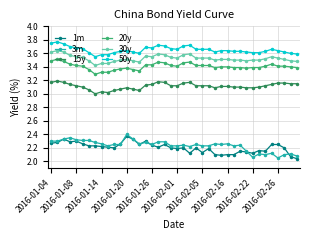

True or false: 15y and 3m intersect in this chart.

False